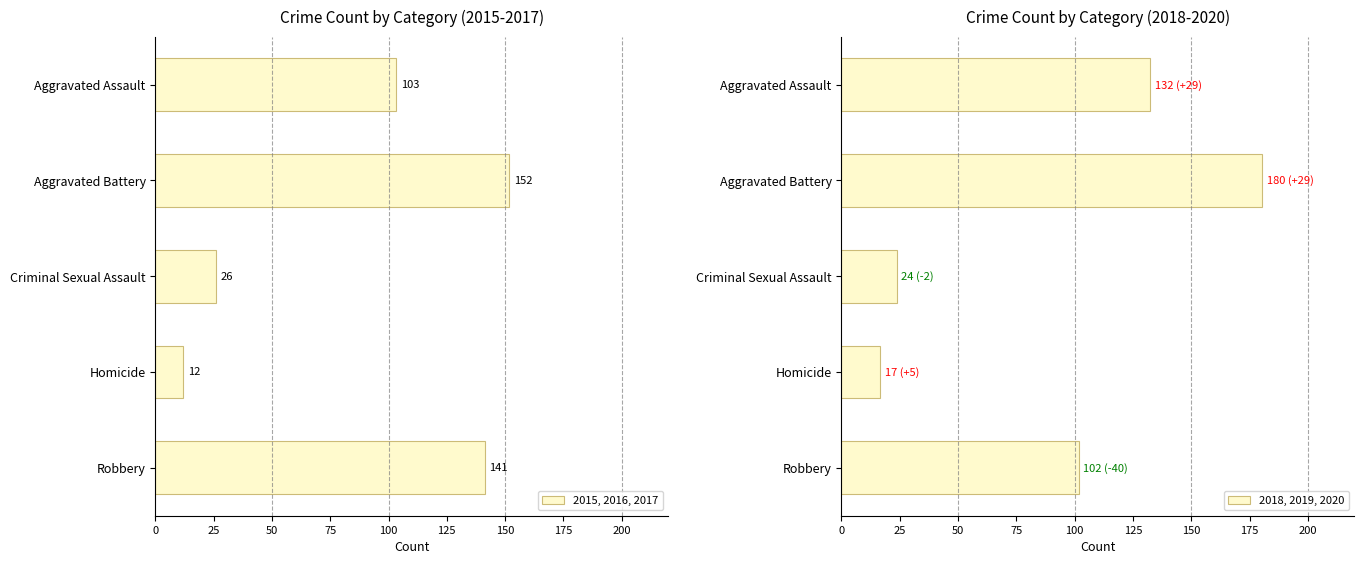

What is the difference between the 2015, 2016, 2017 values at Aggravated Assault and Aggravated Battery?

48.3